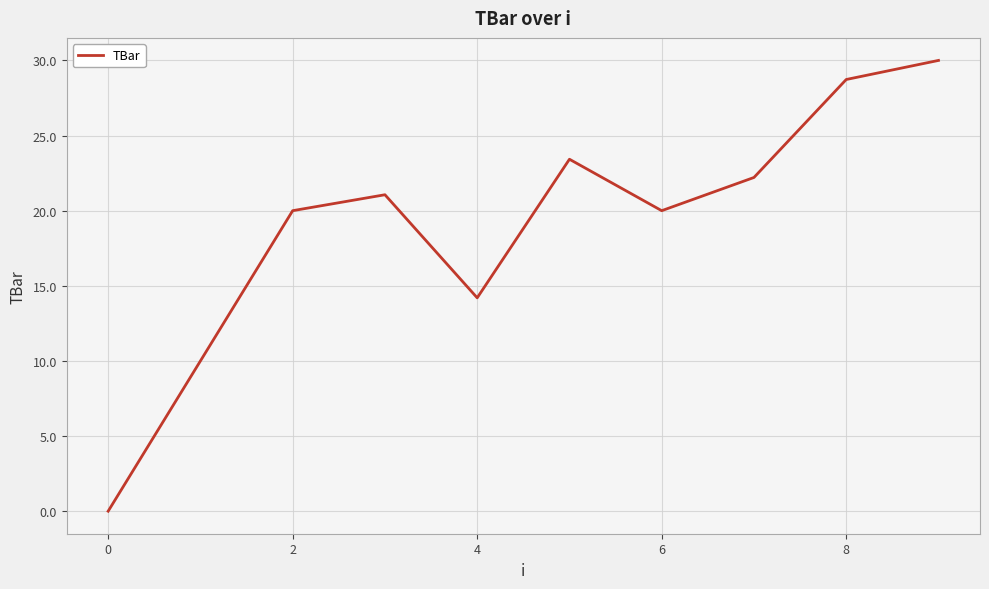

What is the difference between the maximum and minimum values?

30.0